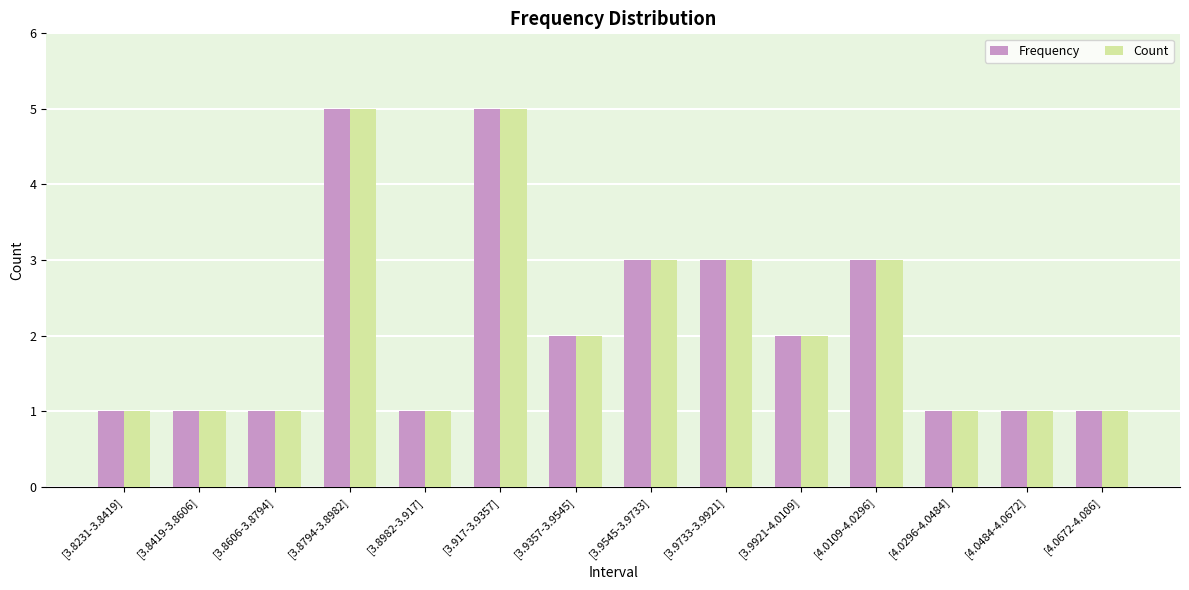

The Count series shows 1 at [4.0672-4.086]. True or false?

True